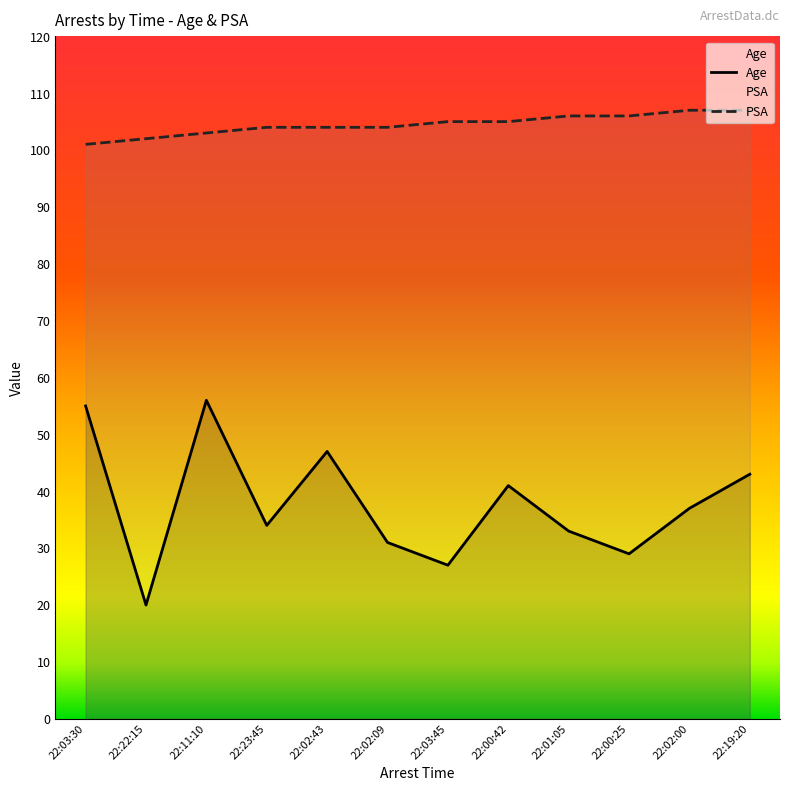

What position from the right is 22:00:25?

3